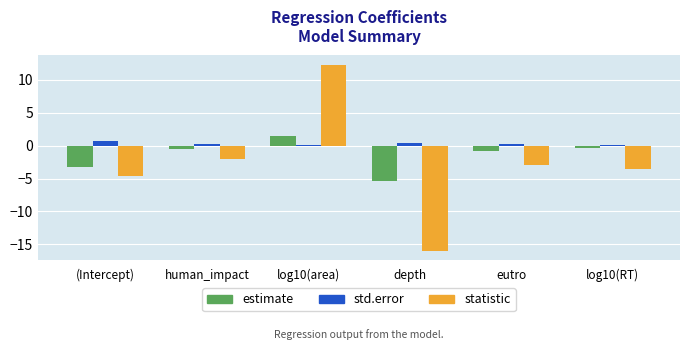

What is the difference between the highest and lowest values at human_impact?

2.3